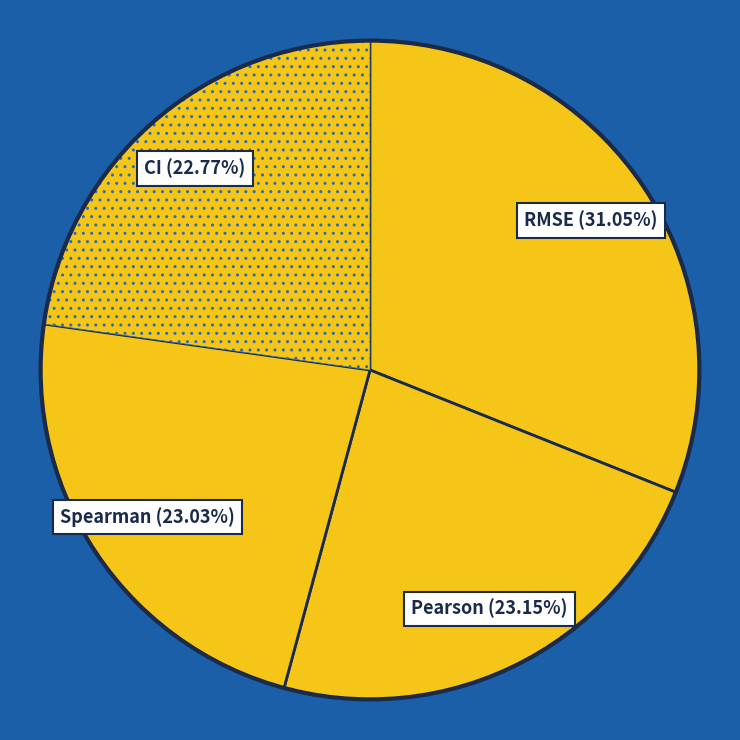

How many segments does this pie chart have?

4